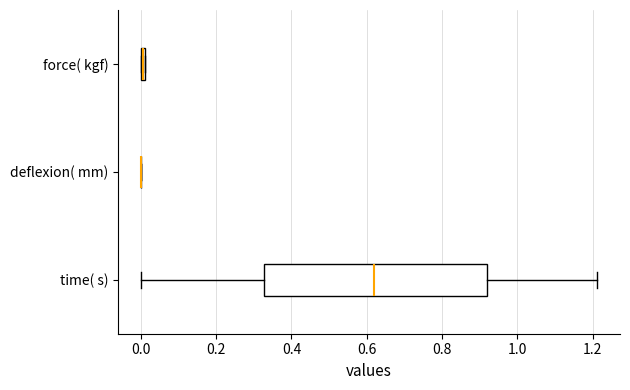

Where does the right whisker of the box for time( s) end on the x-axis? The values are not printed on the chart, so give them approximately, as read against the axis.

1.22